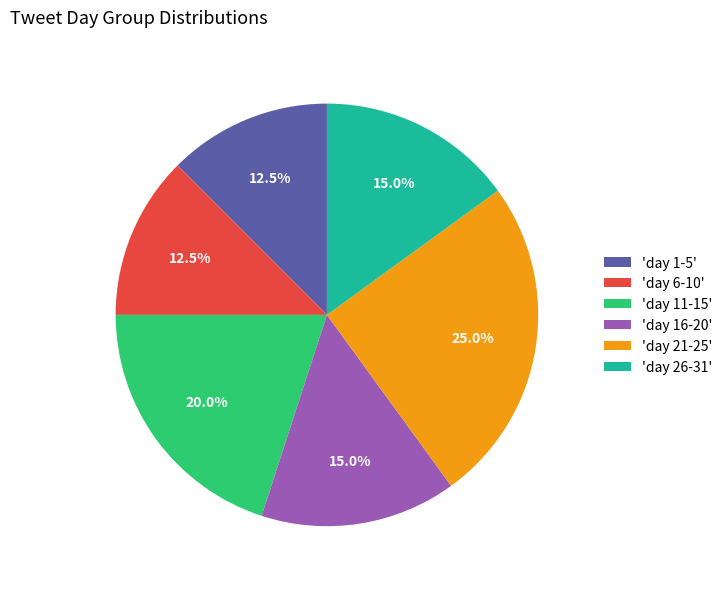

How many segments does this pie chart have?

6